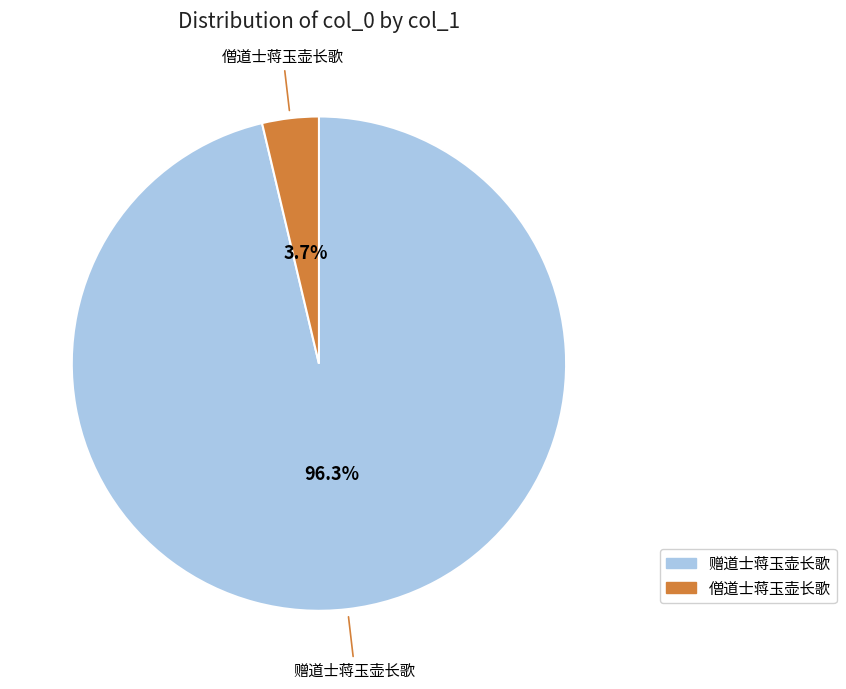

Between 僧道士蒋玉壶长歌 and 赠道士蒋玉壶长歌, which is larger?

赠道士蒋玉壶长歌